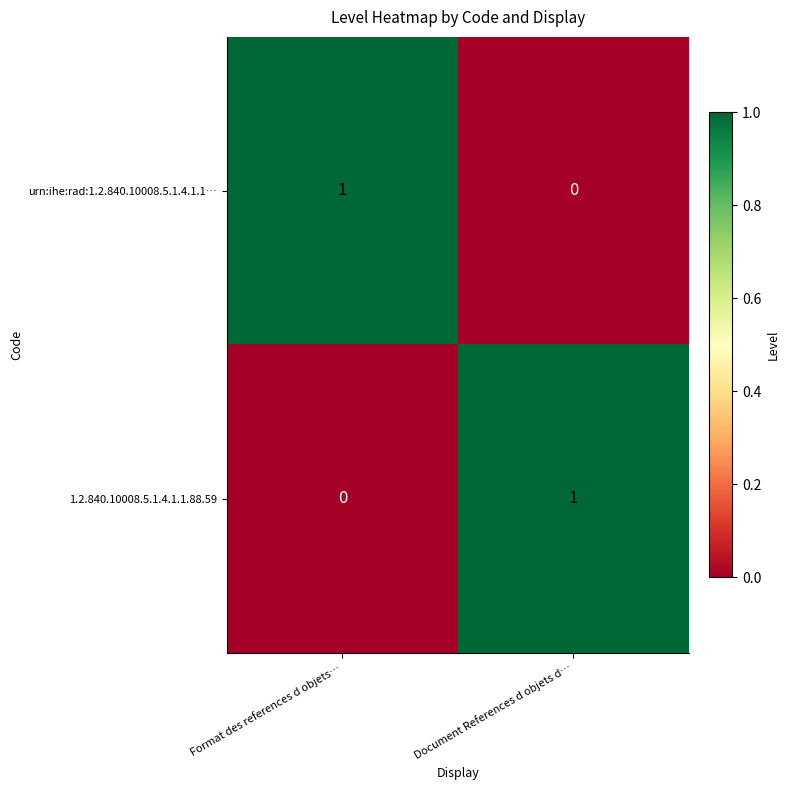

Reading left to right, transcribe all the data shown in this chart.

urn:ihe:rad:1.2.840.10008.5.1.4.1.1…: Format des references d objets…=1	Document References d objets d…=0
1.2.840.10008.5.1.4.1.1.88.59: Format des references d objets…=0	Document References d objets d…=1